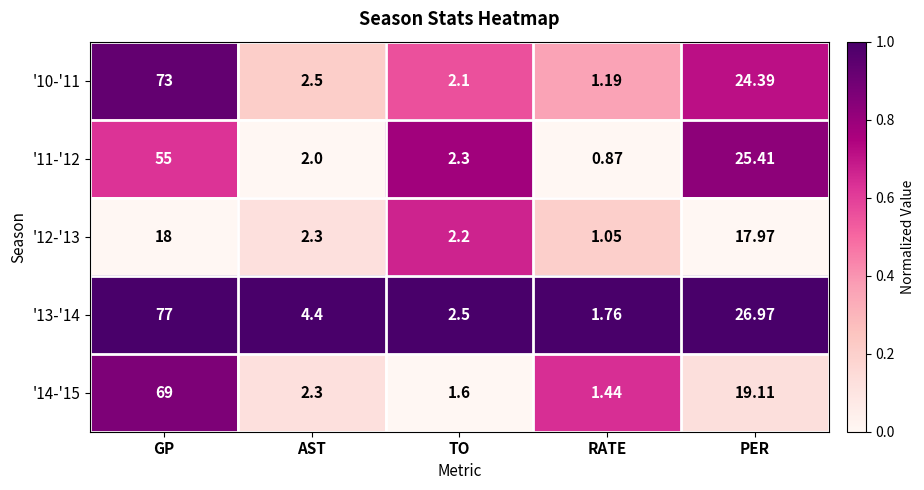

At which label does '13-'14 reach its minimum?

RATE